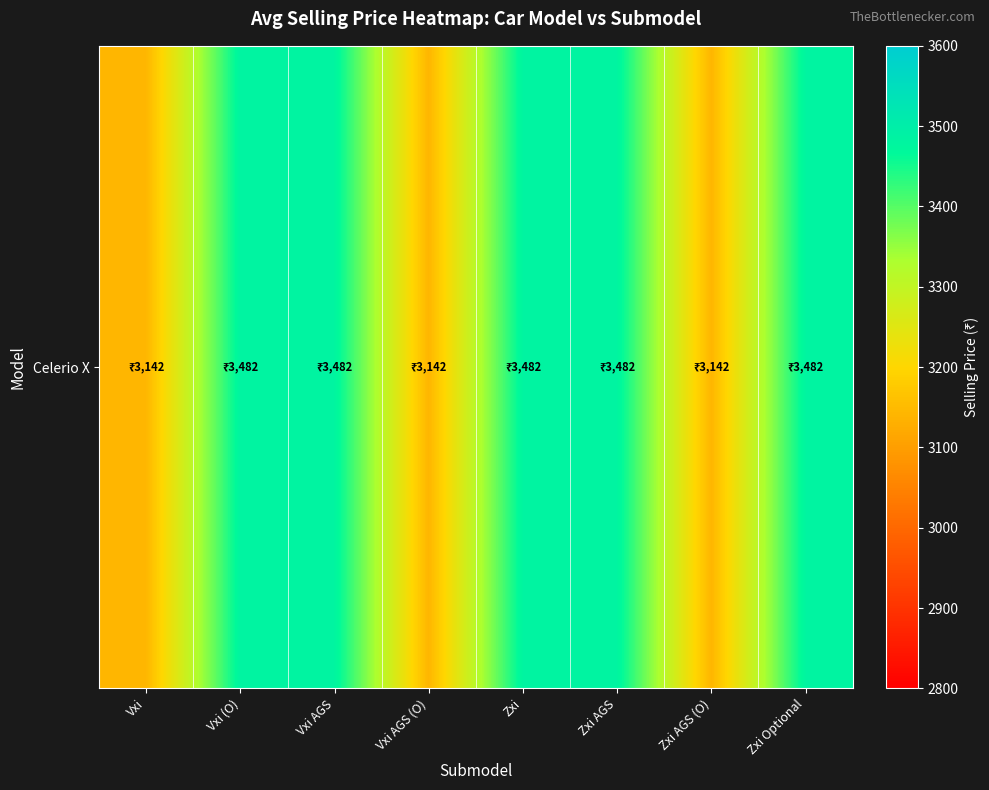

What is the change in value from Zxi to Zxi AGS (O)?

-340